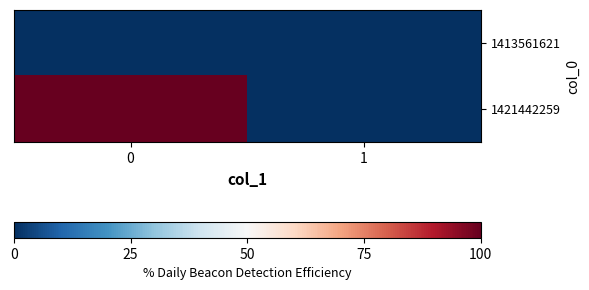

What is the total value across all series at 0?

1